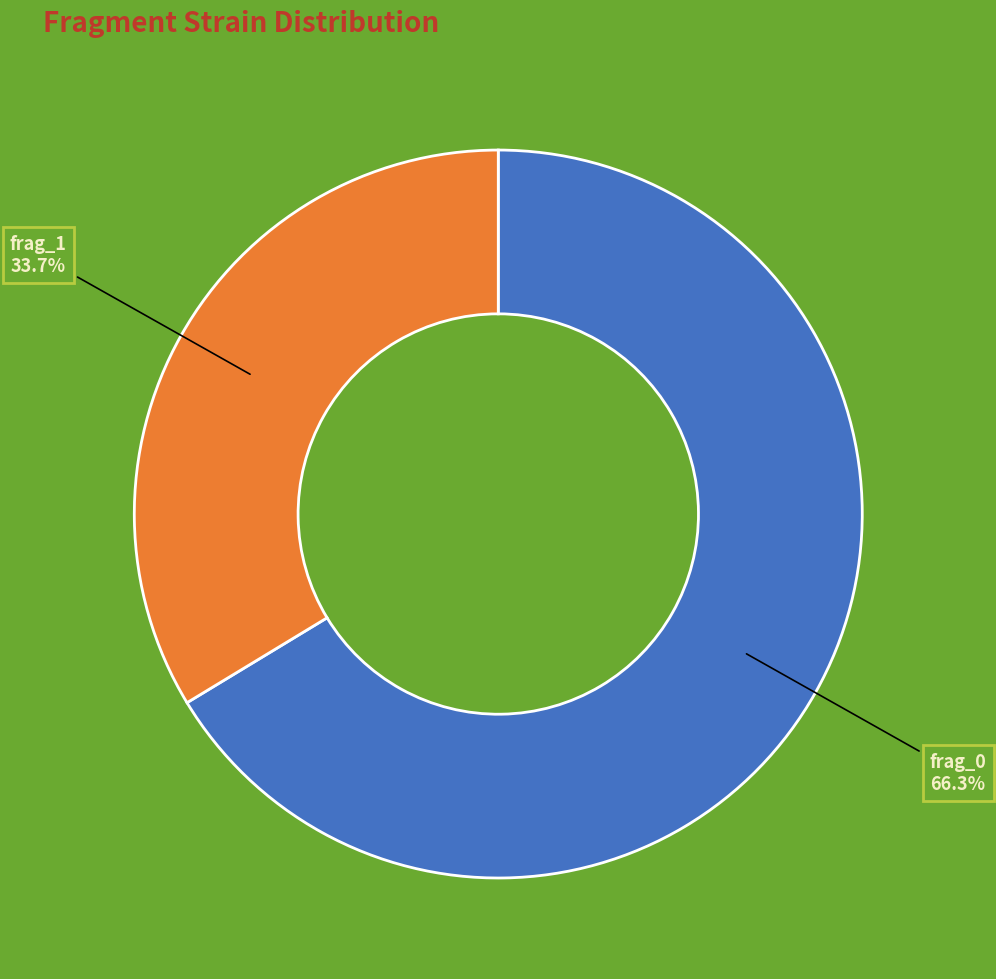

Which slice is the largest?

frag_0